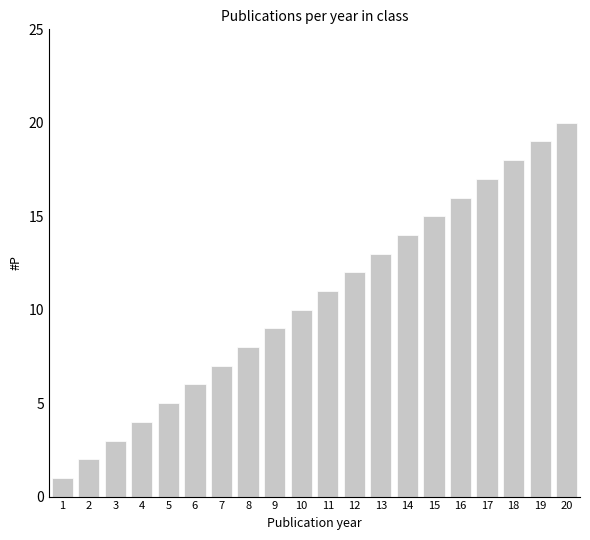

How many bars are there in total?

20